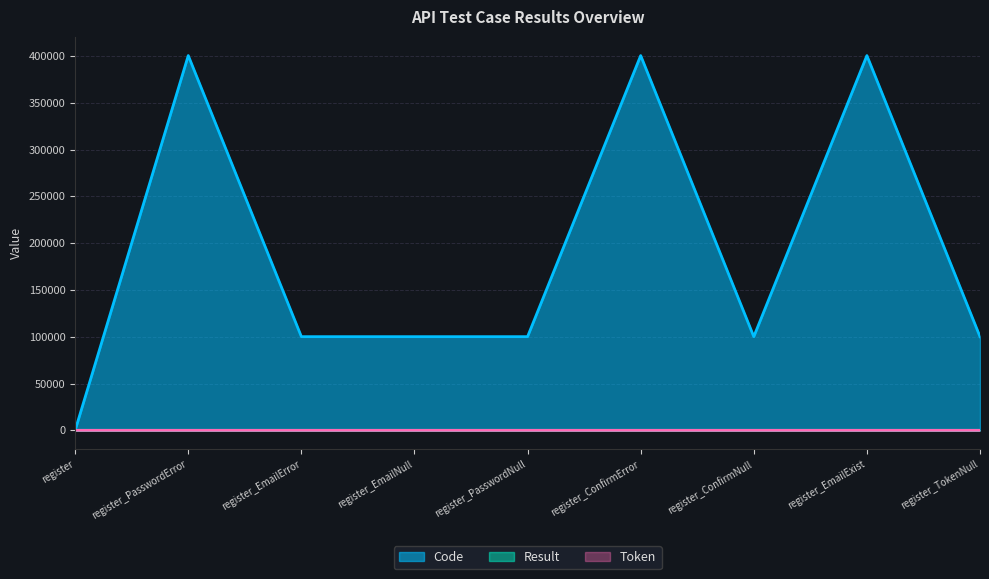

What position from the left is register_TokenNull?

9